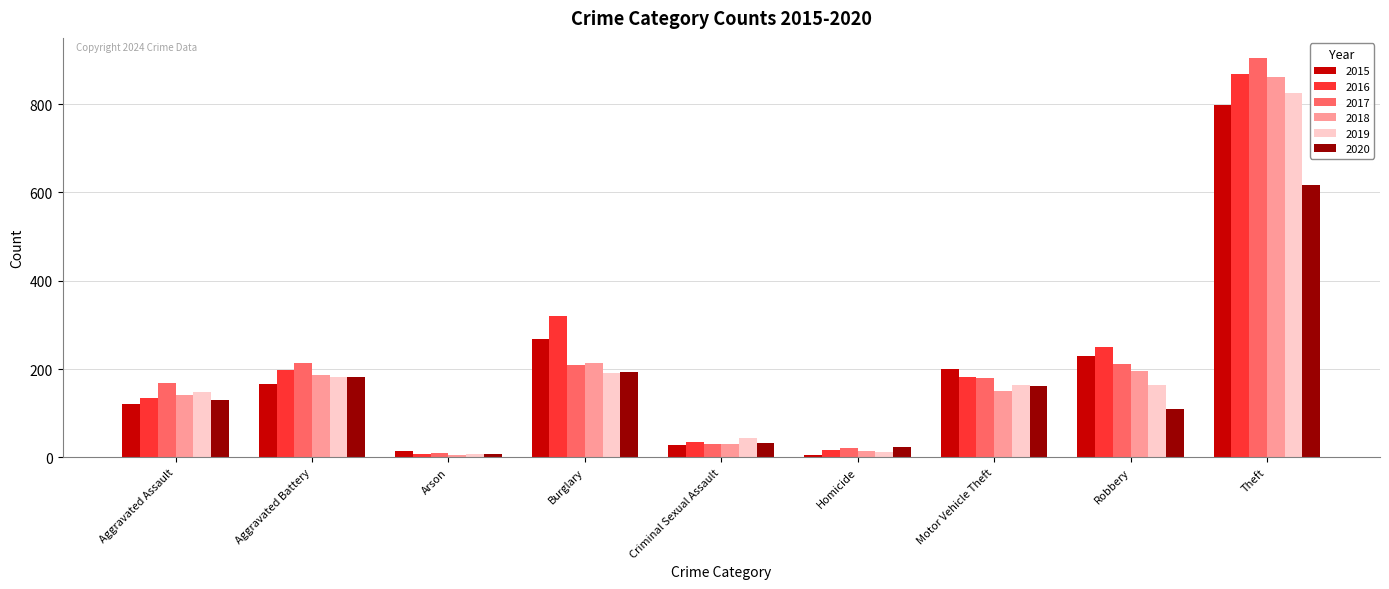

Does the chart contain any negative values?

No